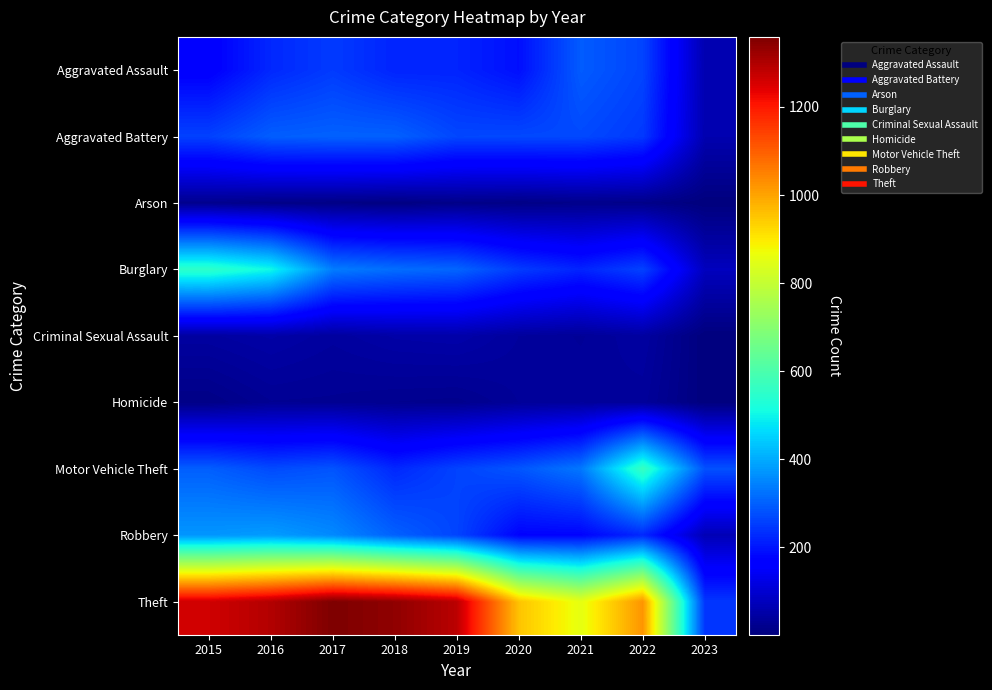

What is the total value across all series at 2018?

2787